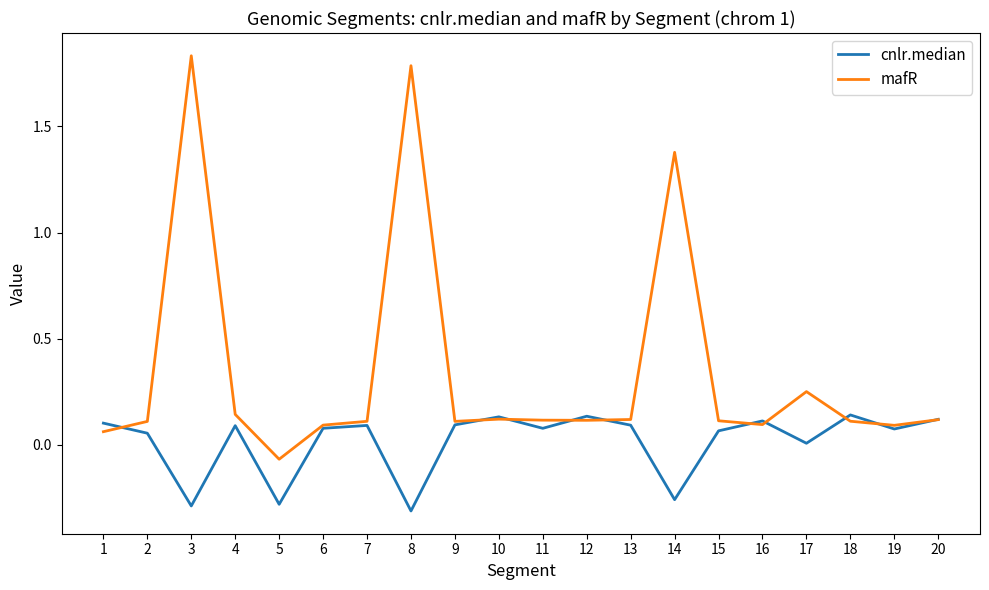

What is the total value across all series at 14?

1.1